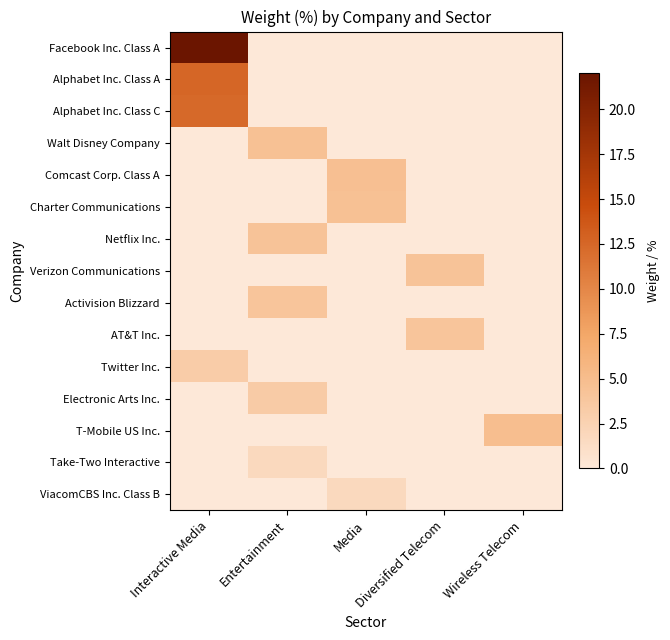

Between Interactive Media and Entertainment, which series saw the biggest shift?

Facebook Inc. Class A